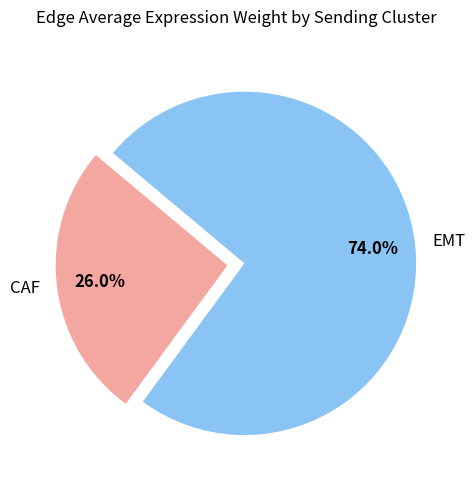

Is the sum of CAF and EMT greater than half?

Yes